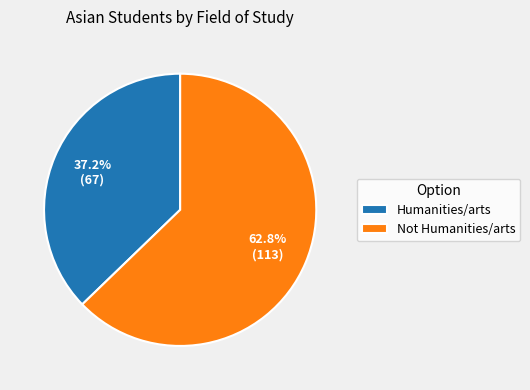

How much of the chart is everything except Not Humanities/arts?

37.2%